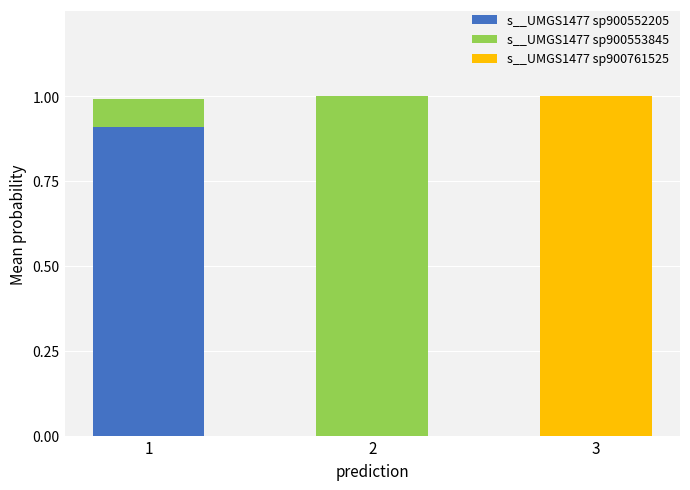

What are all the series names shown in the legend?

s__UMGS1477 sp900552205, s__UMGS1477 sp900553845, s__UMGS1477 sp900761525